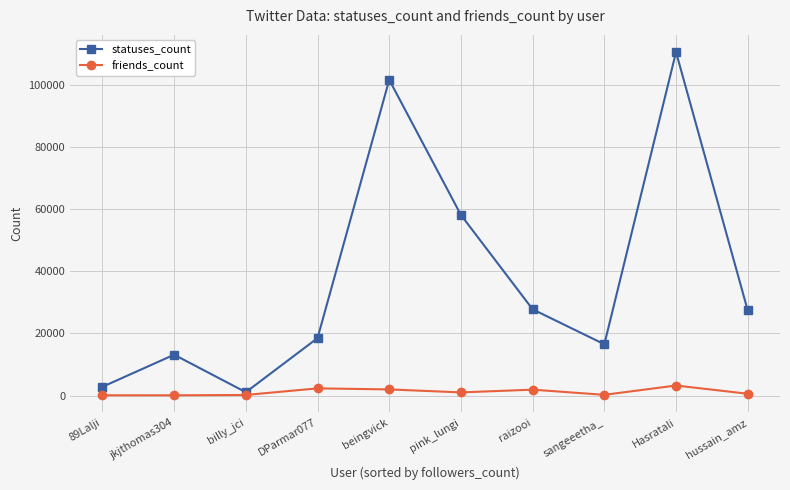

At pink_lungi, list the series in order from largest to smallest.

statuses_count, friends_count